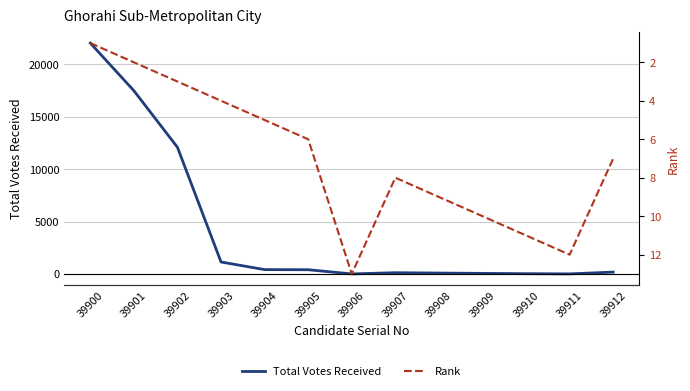

What is the difference between the Rank values at 39912 and 39903?

3